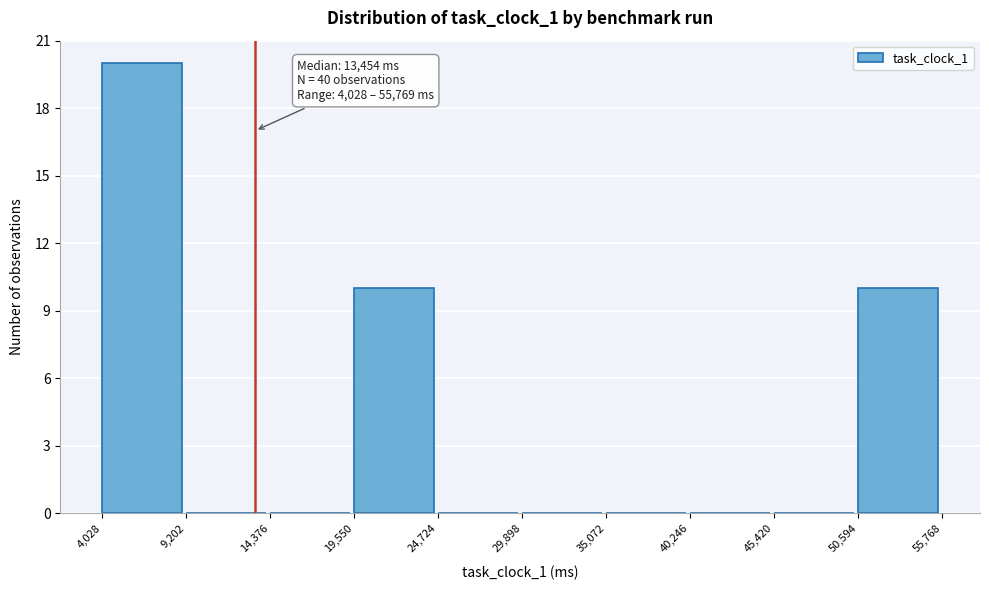

Over which range of the x-axis is the bar tallest?

4,028 to 9,202